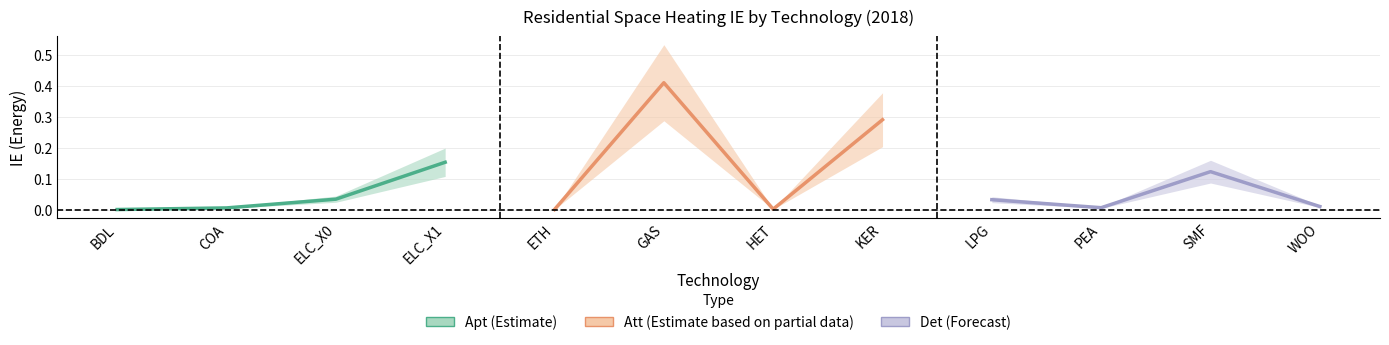

What is the highest value of the Det (Forecast) series?

0.1